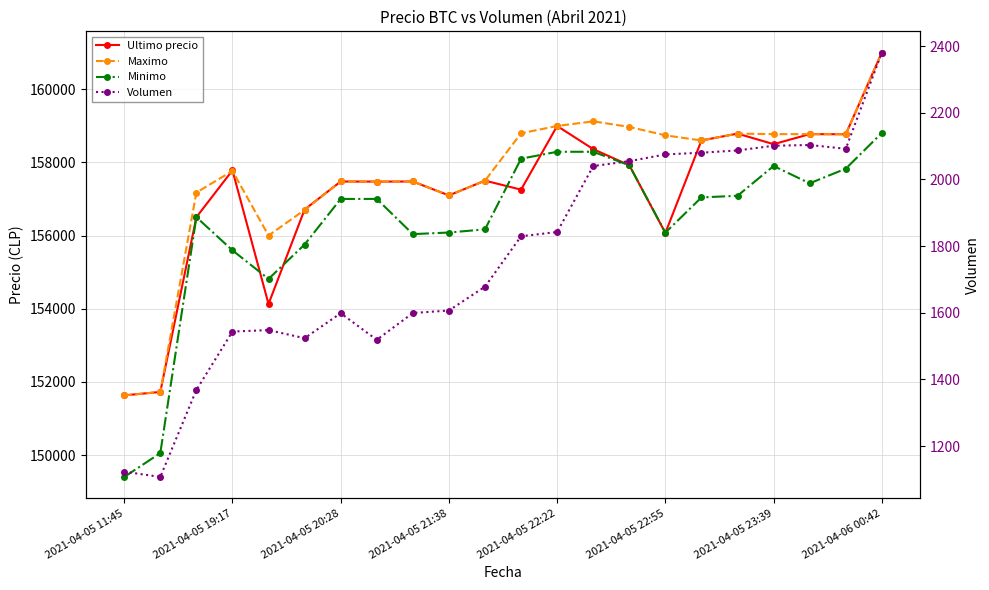

How many interior local peaks does the Minimo series have?

3